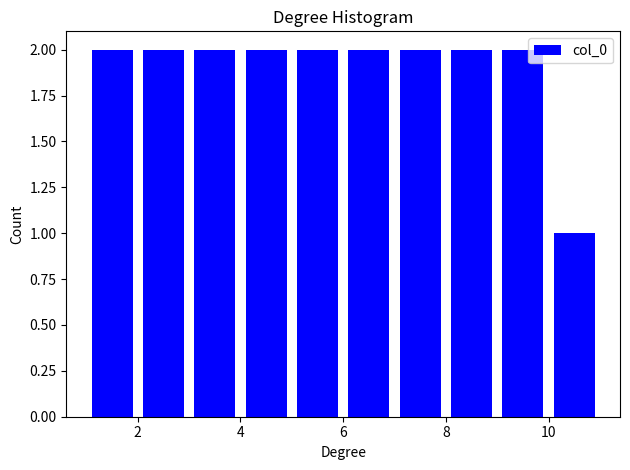

Reading left to right, transcribe this chart: for each bar, give the range it covers on the x-axis and its height. The values are not printed on the chart, so give them approximately, as read against the axis.

1 to 2: 2
2 to 3: 2
3 to 4: 2
4 to 5: 2
5 to 6: 2
6 to 7: 2
7 to 8: 2
8 to 9: 2
9 to 10: 2
10 to 11: 1